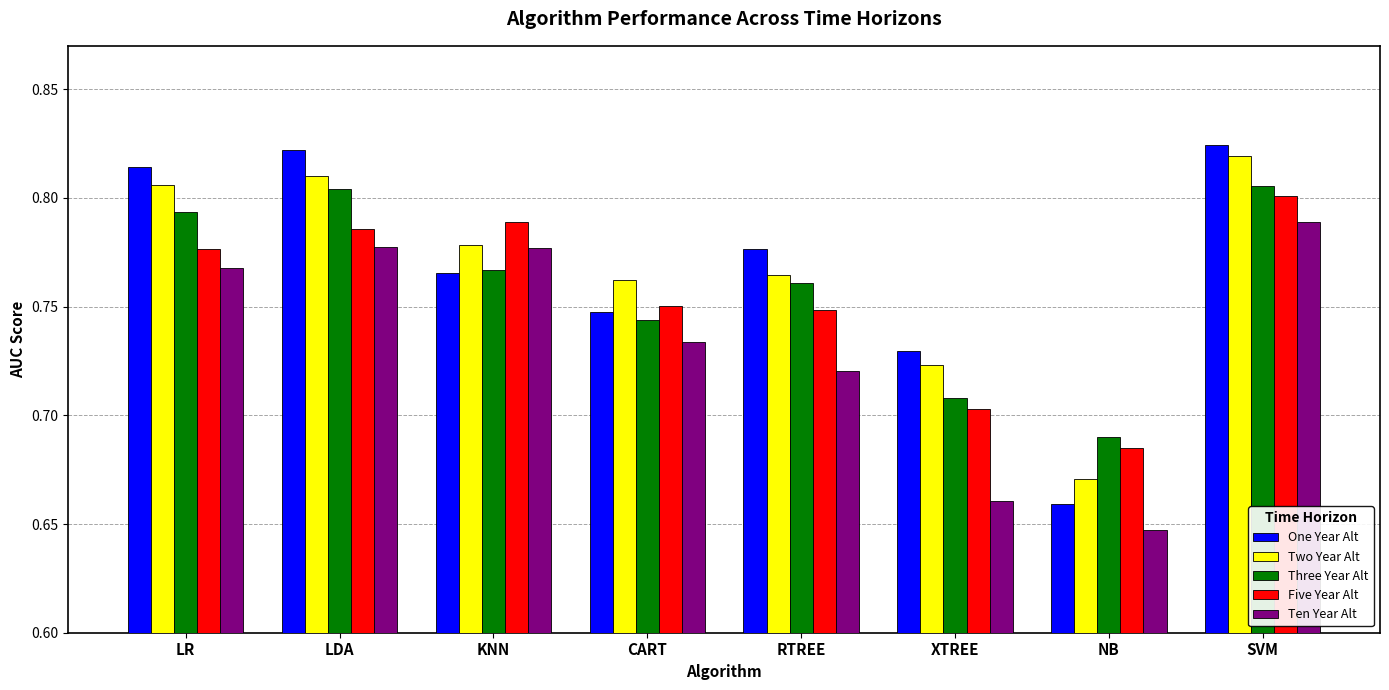

At how many categories does at least one series exceed 0?

8